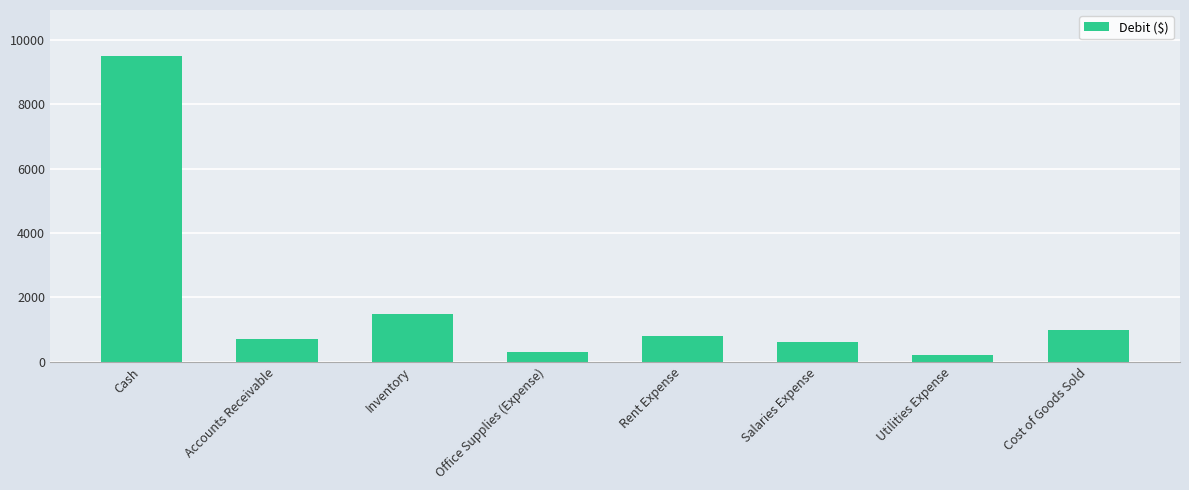

What is the difference between the values at Salaries Expense and Utilities Expense?

400